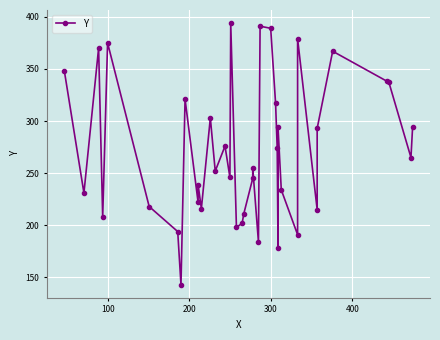

What is the maximum value shown in the chart?

394